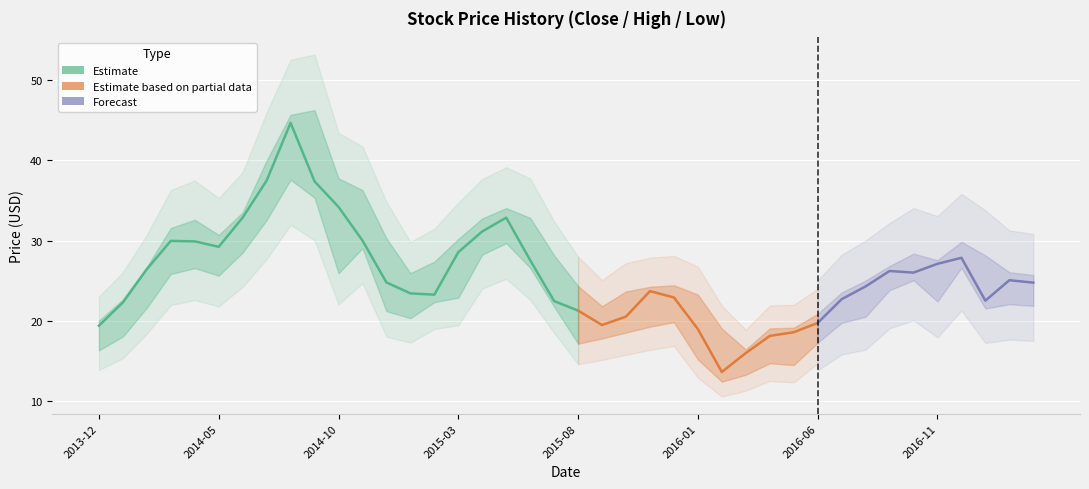

True or false: High has more than 1 interior local peaks.

True